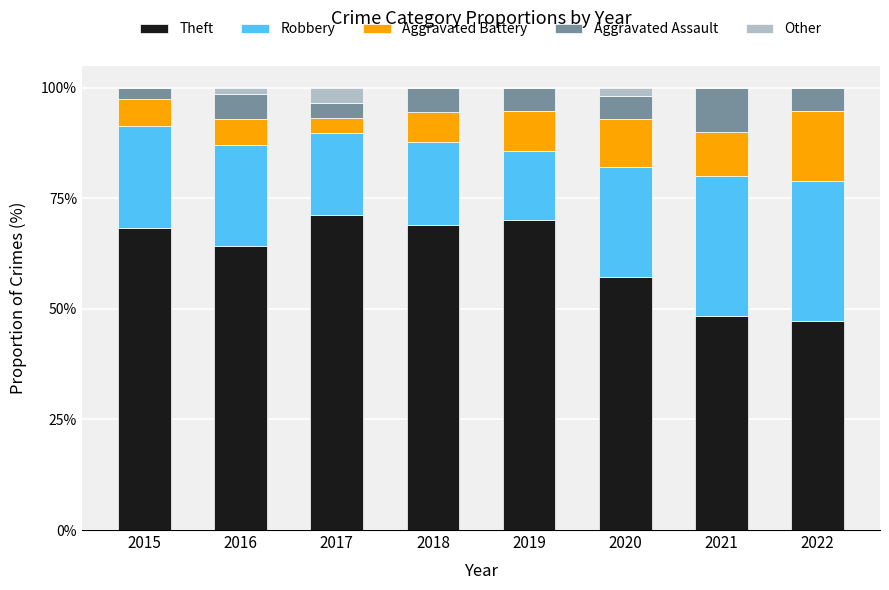

What is the total value across all series at 2022?

100.0